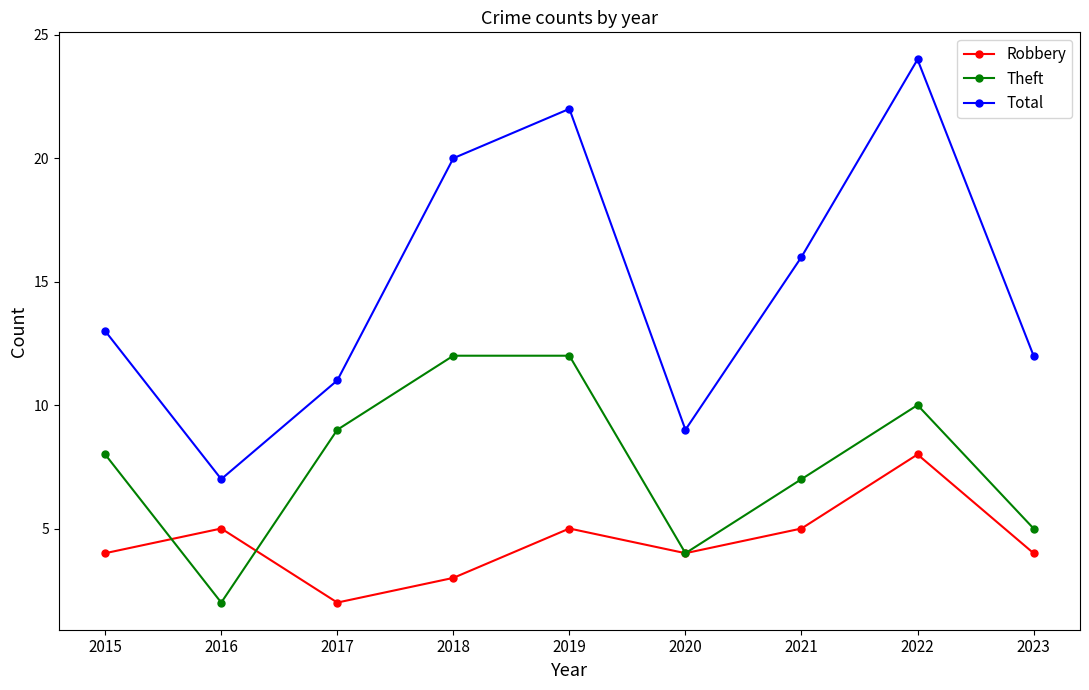

What is the total value across all series at 2019?

39